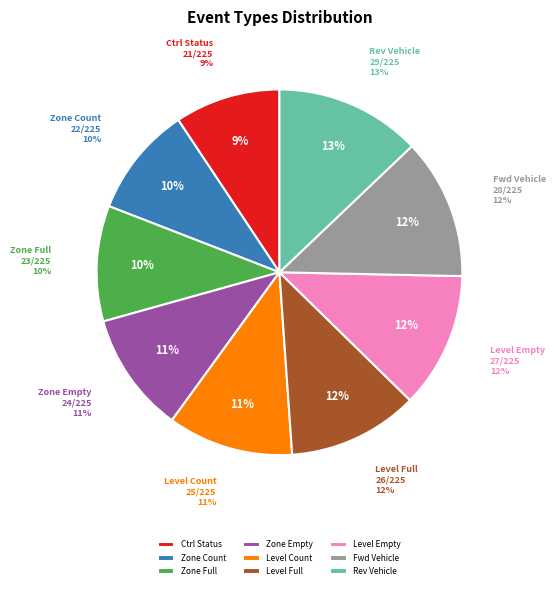

Is there a majority slice in this chart?

No